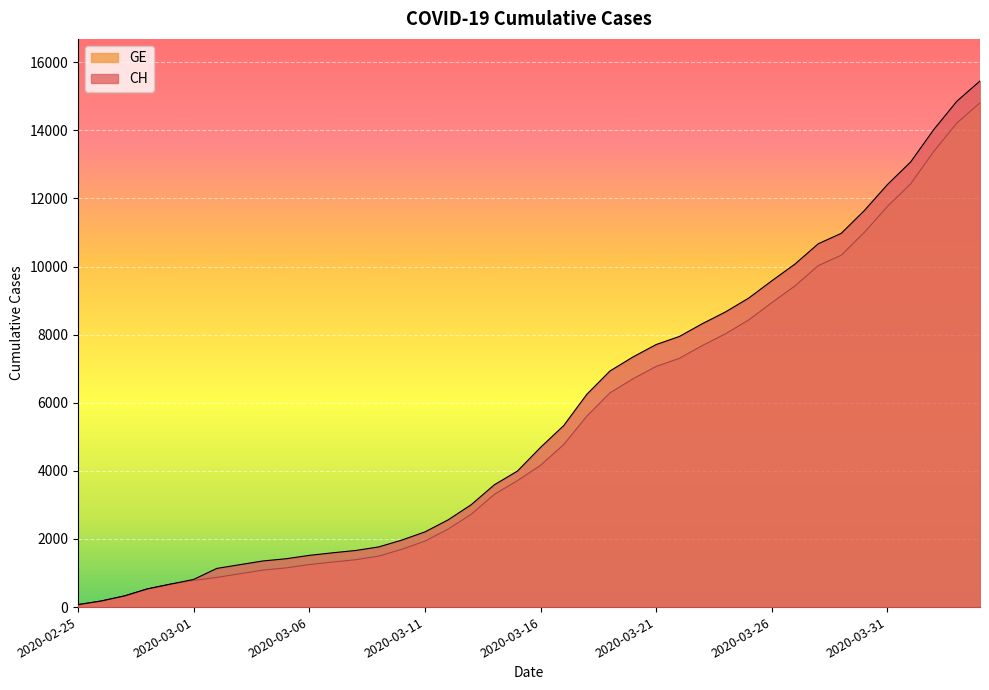

What are all the series names shown in the legend?

CH, GE